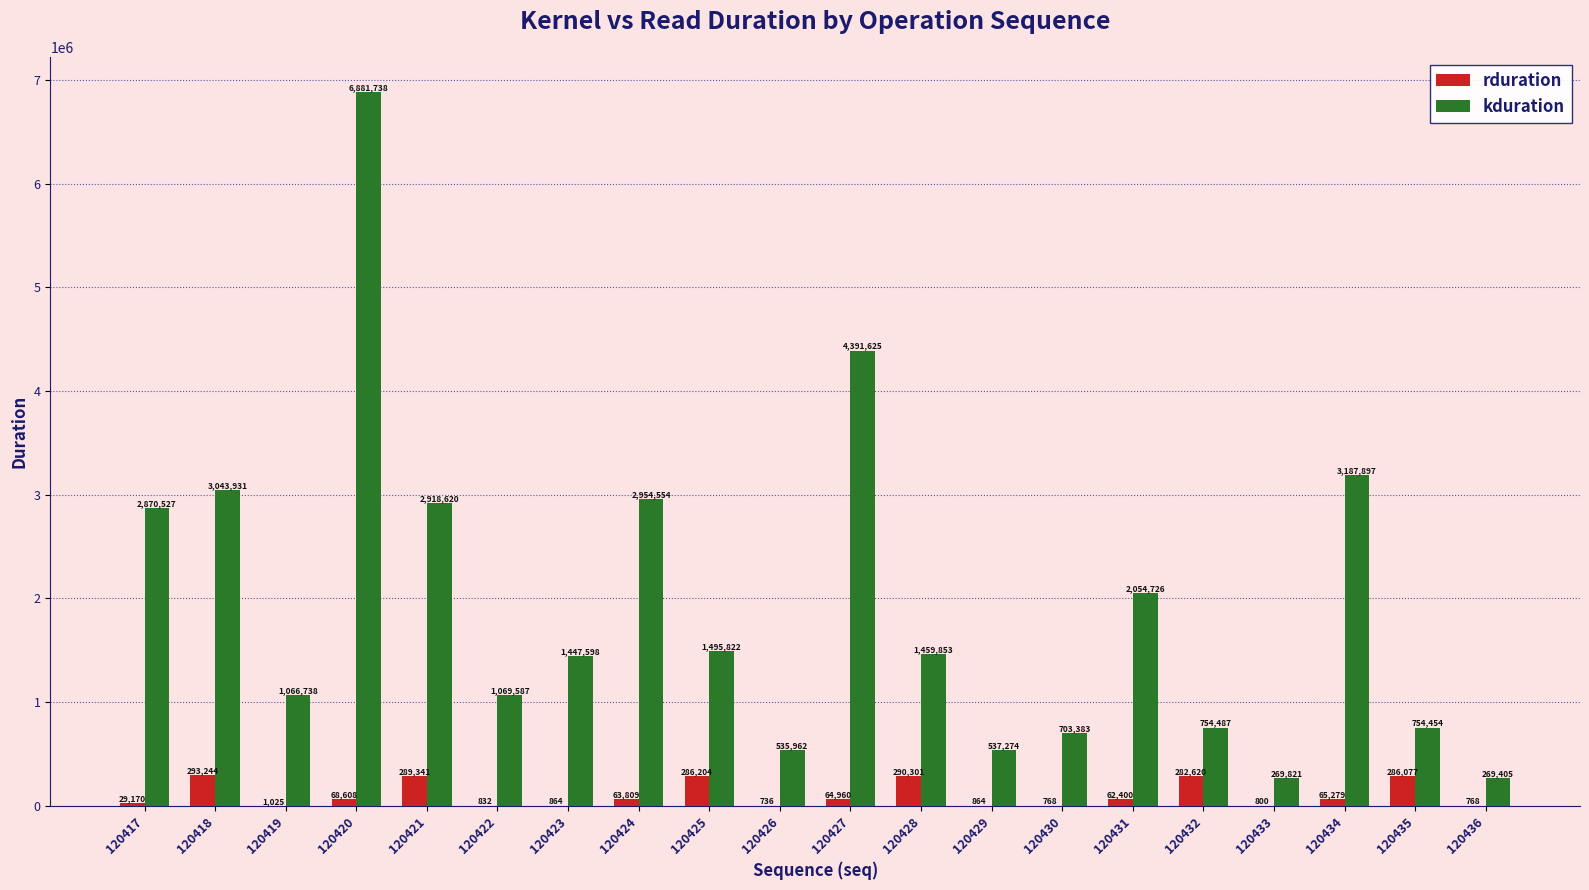

What is the greatest value displayed?

6881738